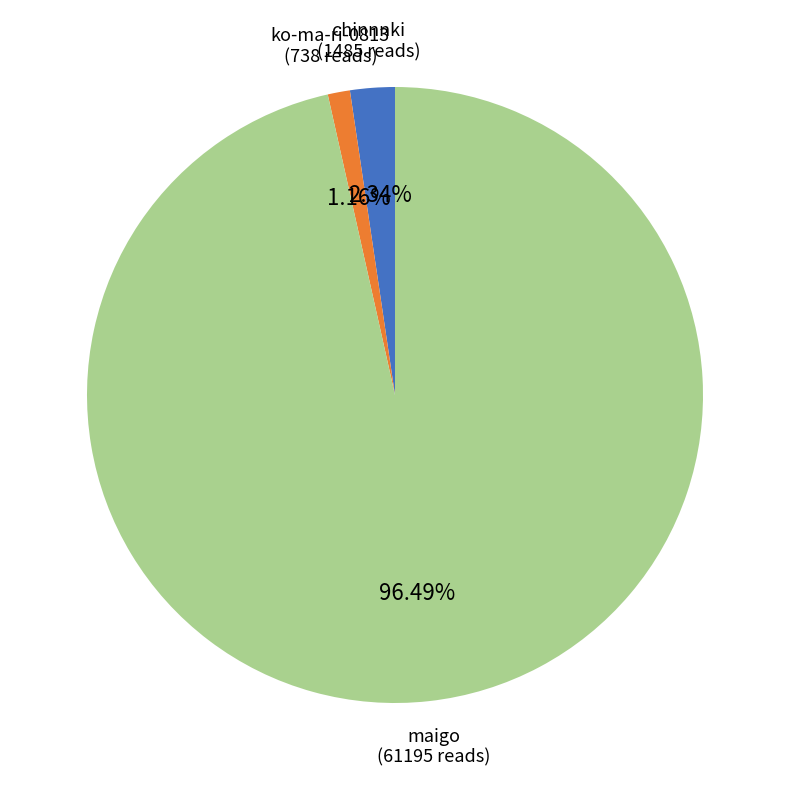

Between chinnnki and ko-ma-ri-0813, which is larger?

chinnnki